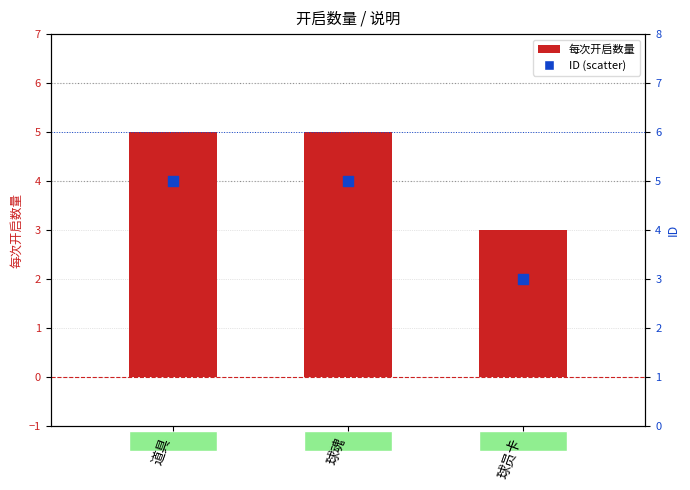

Which series has the largest total across all categories?

每次开启数量